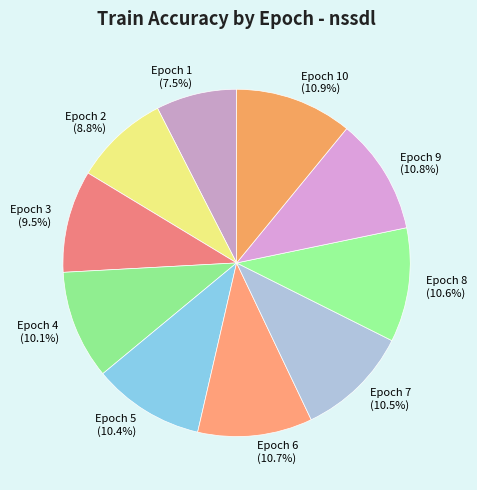

What percentage is the Epoch 10 slice, to the nearest percent?

11%